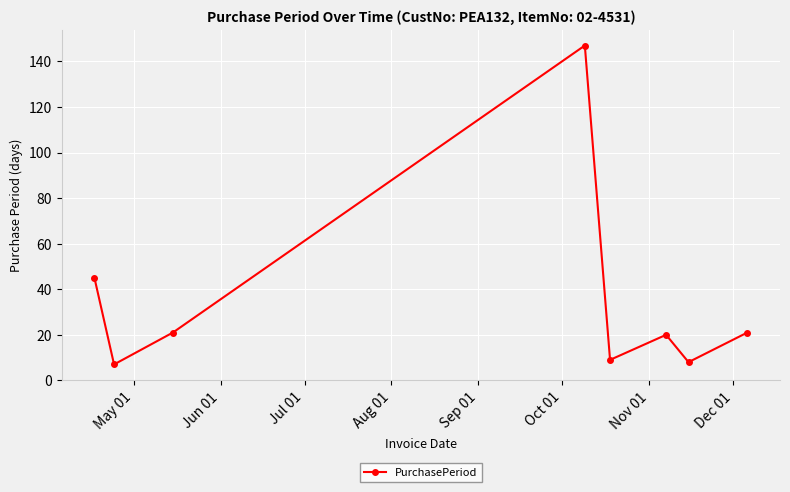

What is the value of the 2nd point from the left?

7